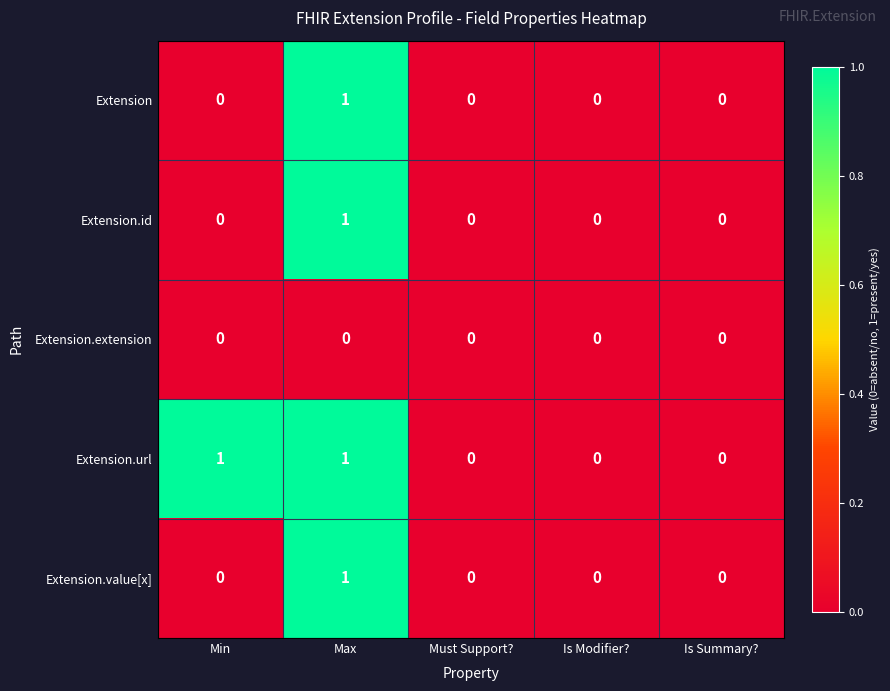

Reading right to left, transcribe all the data shown in this chart.

Extension: Is Summary?=0	Is Modifier?=0	Must Support?=0	Max=1	Min=0
Extension.id: Is Summary?=0	Is Modifier?=0	Must Support?=0	Max=1	Min=0
Extension.extension: Is Summary?=0	Is Modifier?=0	Must Support?=0	Max=0	Min=0
Extension.url: Is Summary?=0	Is Modifier?=0	Must Support?=0	Max=1	Min=1
Extension.value[x]: Is Summary?=0	Is Modifier?=0	Must Support?=0	Max=1	Min=0